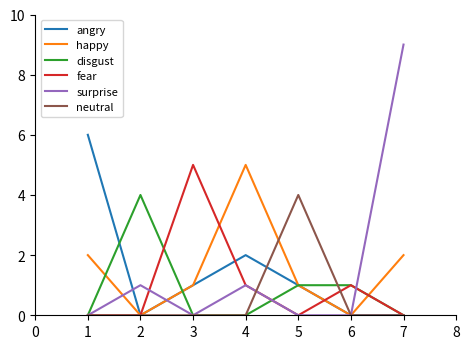

Is it true that surprise equals 6 at 5?

False